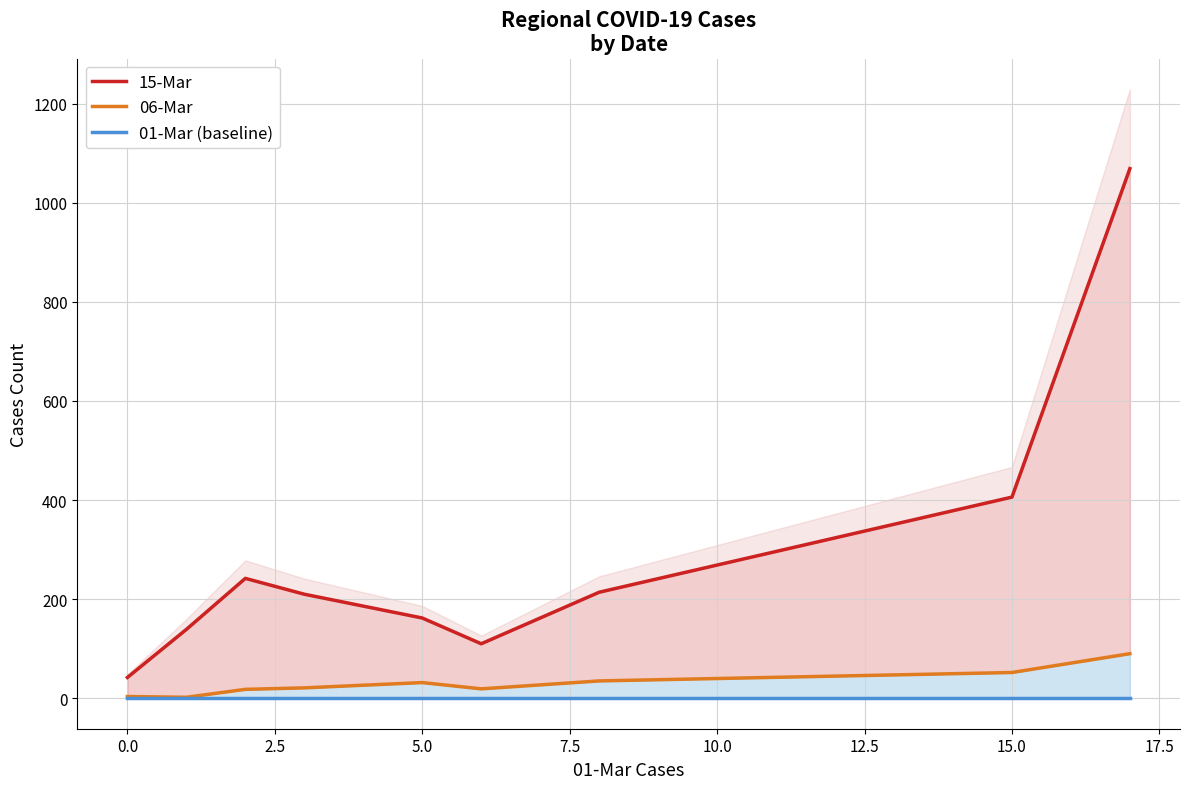

Between 5.0 and 0.0, which is larger?

5.0